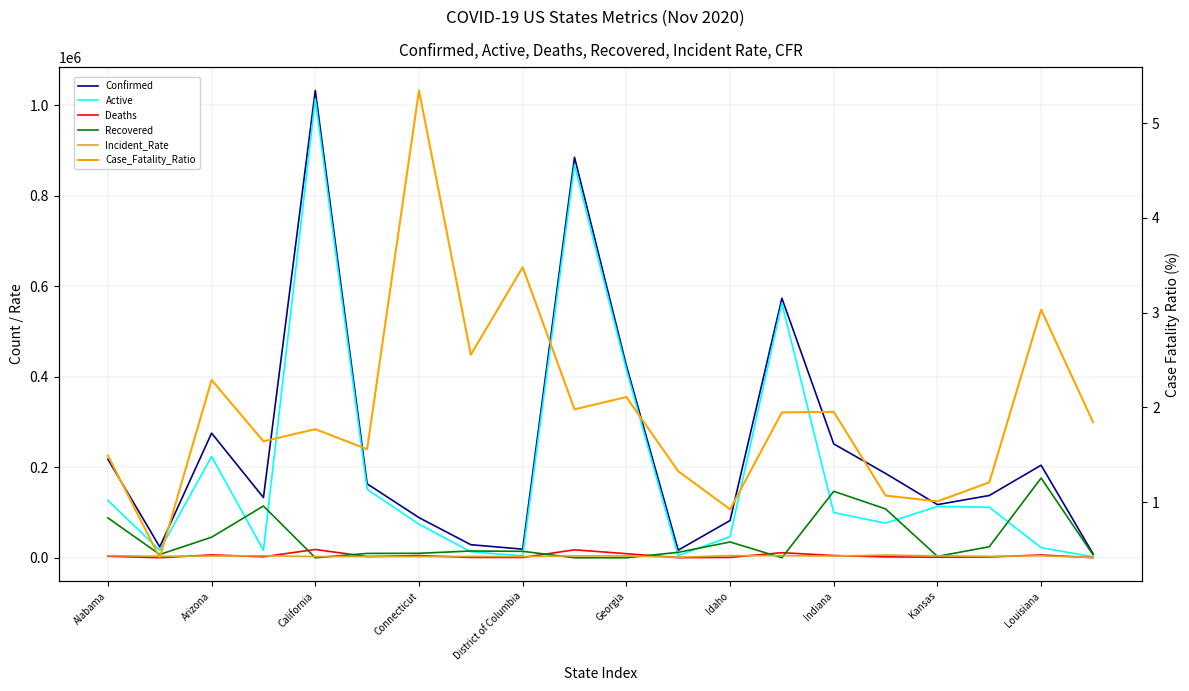

Read the Recovered value at Connecticut.

9800.0